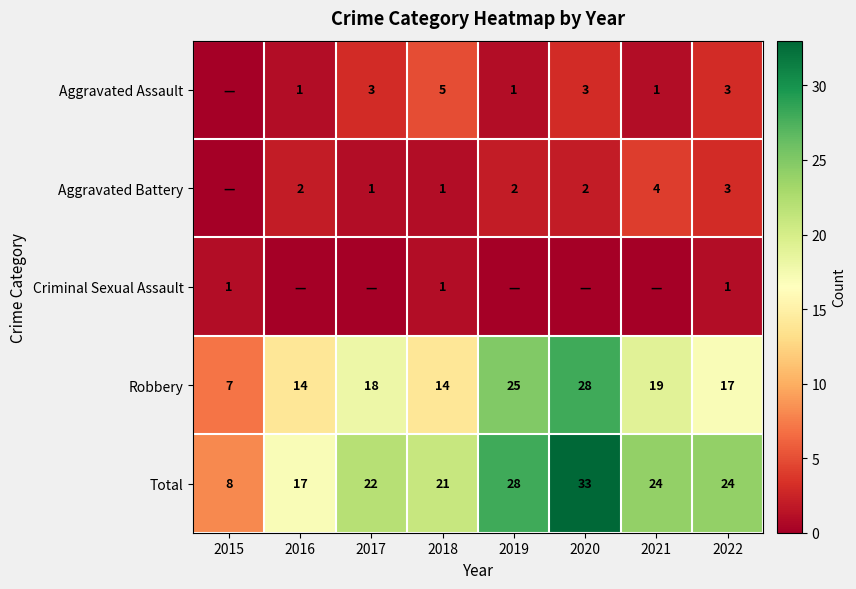

What is the difference between the highest and lowest values at 2022?

23